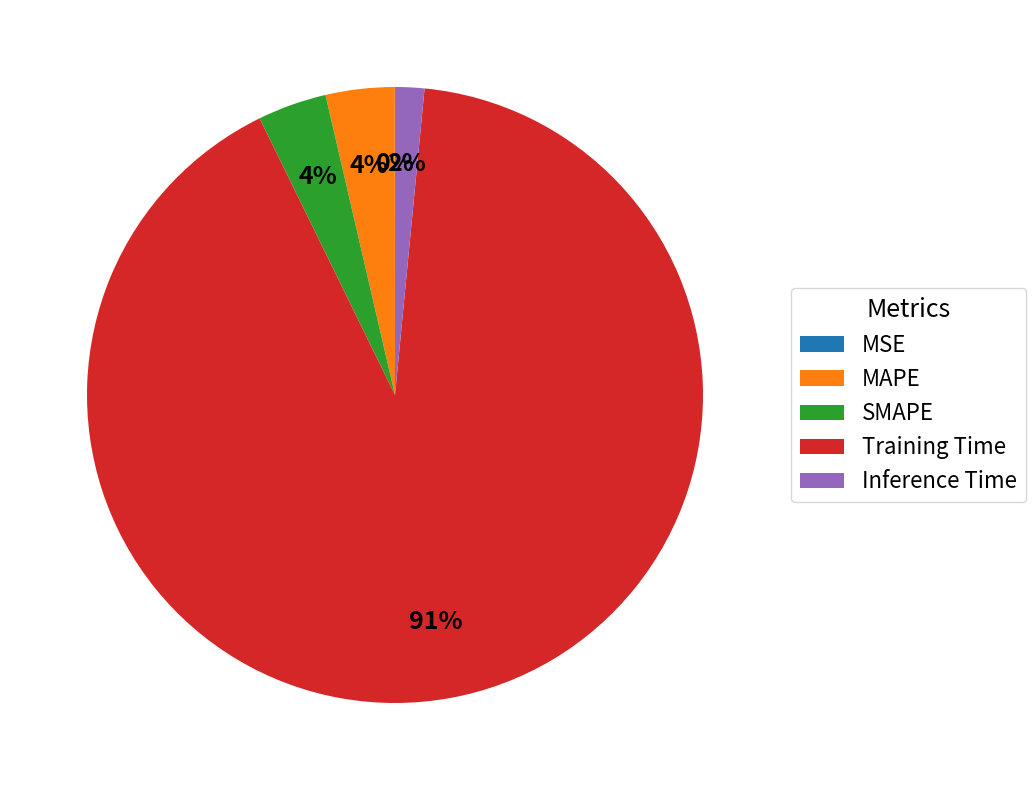

Between SMAPE and Training Time, which is larger?

Training Time